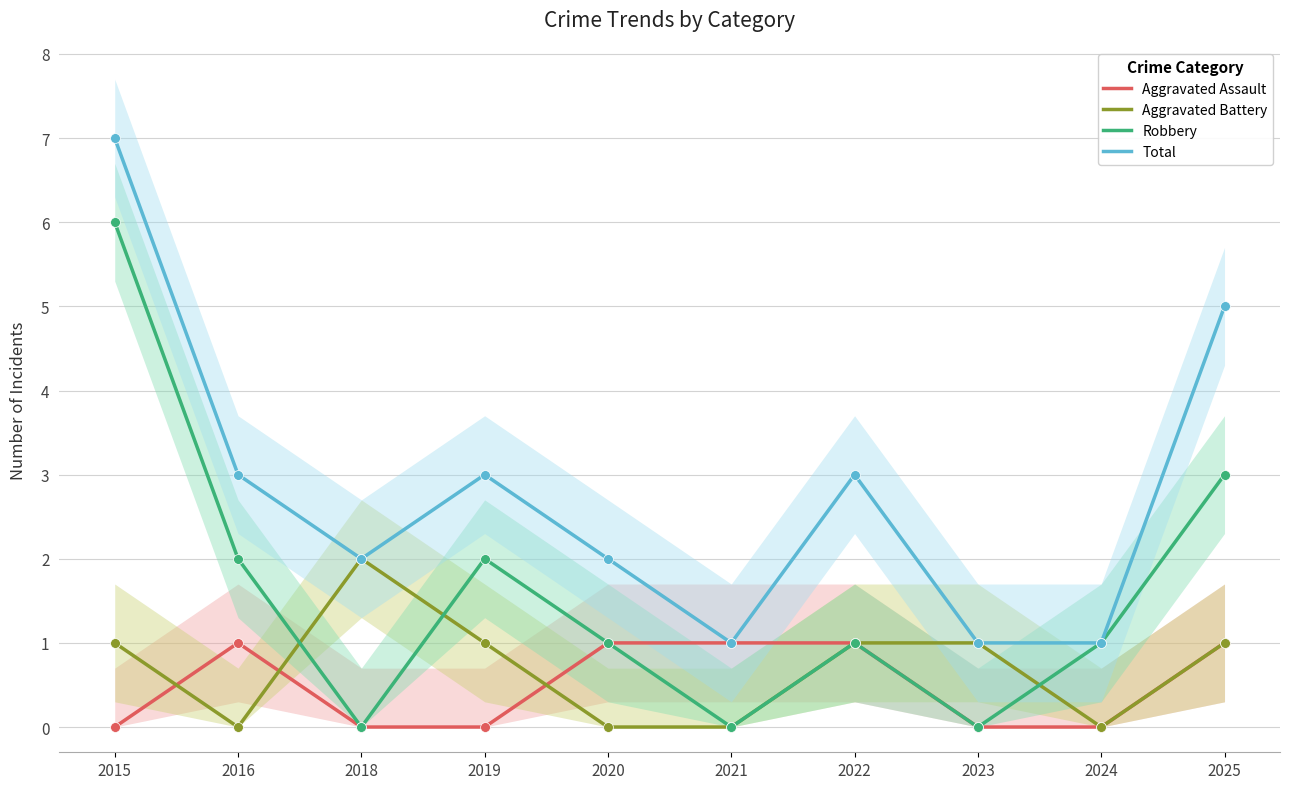

What is the total value across all series at 2015?

14